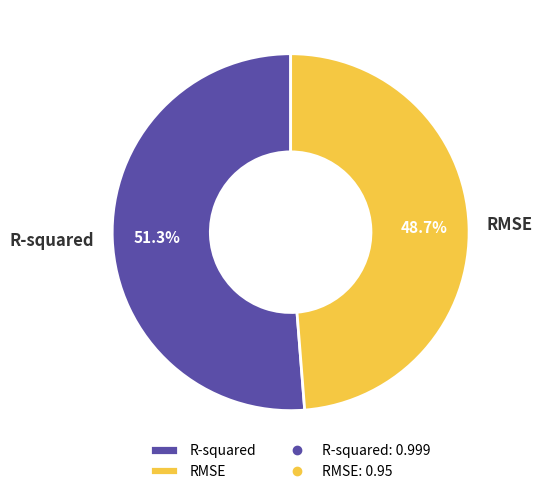

Which slice is the smallest?

RMSE